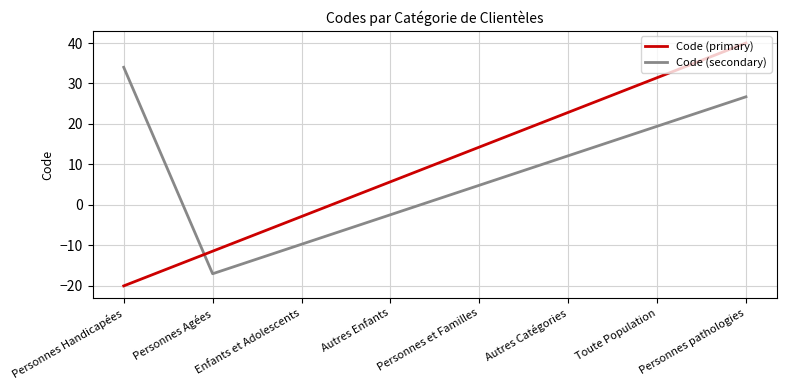

Rank the categories by Code (primary) value from highest to lowest.

Personnes pathologies, Toute Population, Autres Catégories, Personnes et Familles, Autres Enfants, Enfants et Adolescents, Personnes Agées, Personnes Handicapées